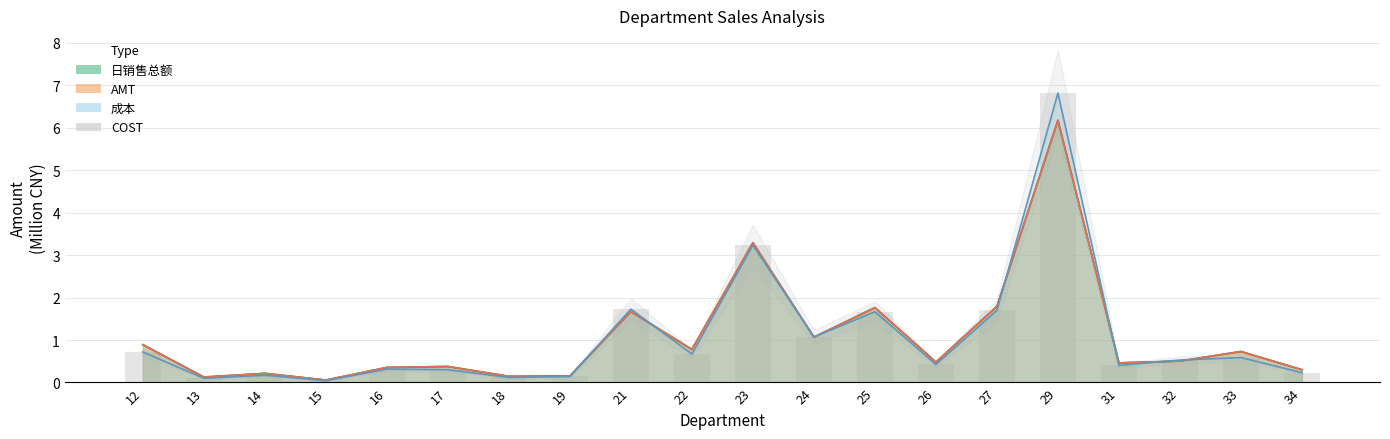

What is the average value?

1.0